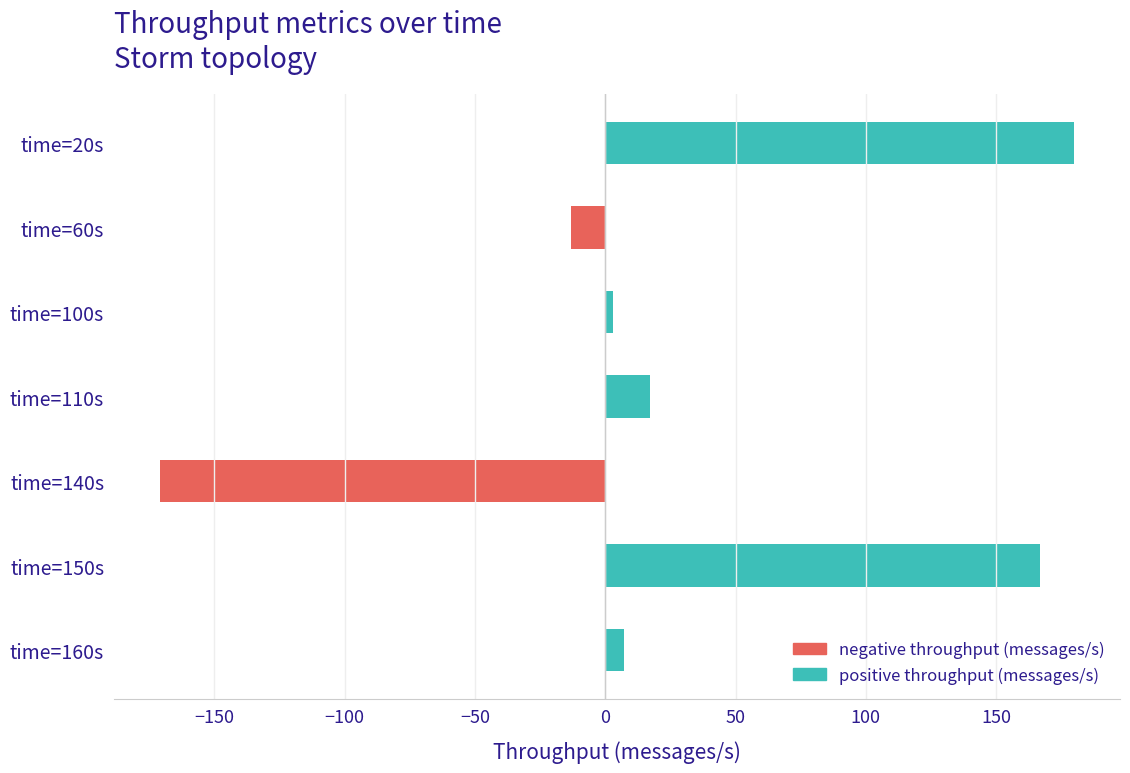

Rank the categories by value from highest to lowest.

time=20s, time=150s, time=110s, time=160s, time=100s, time=60s, time=140s